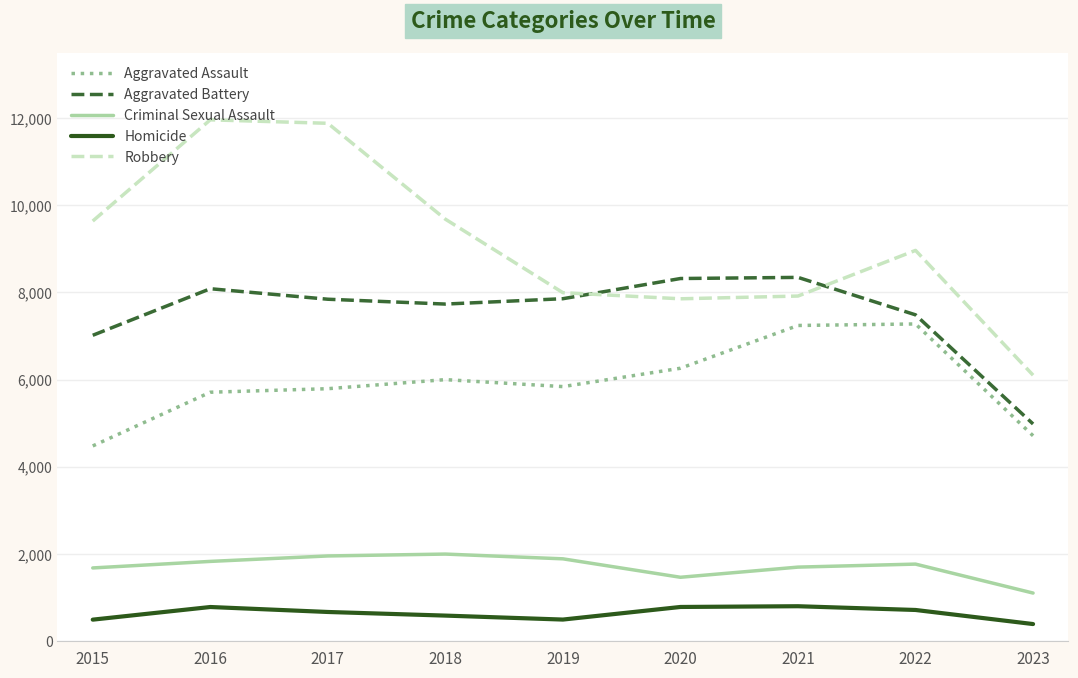

The Aggravated Assault series shows 6001 at 2018. True or false?

True